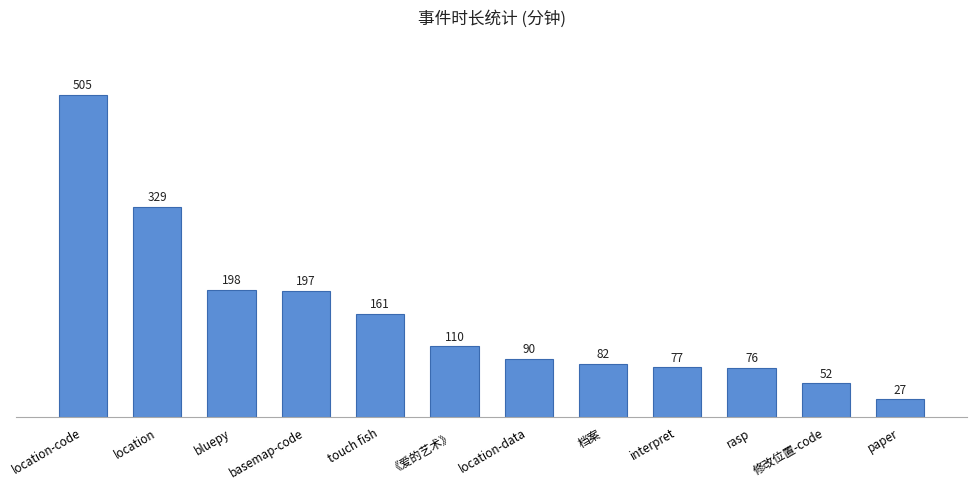

What is the sum of the values at basemap-code and location?

526